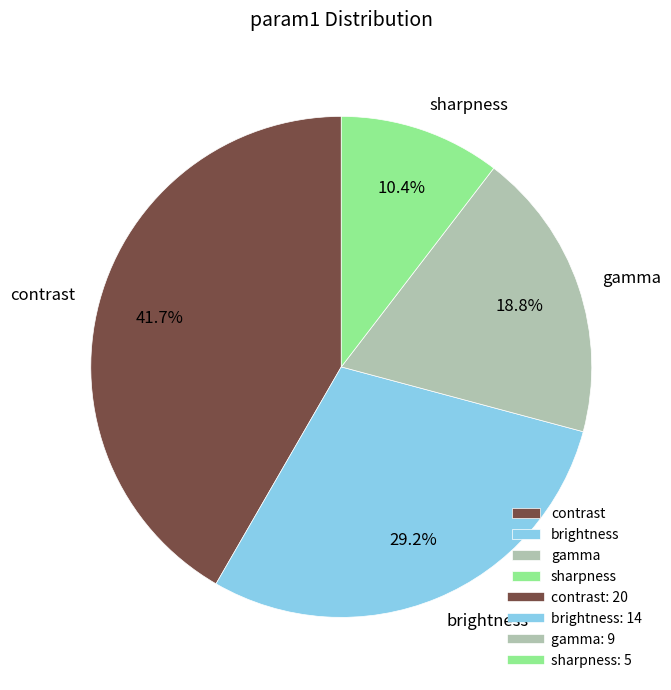

To the nearest percent, what portion does sharpness represent?

10%